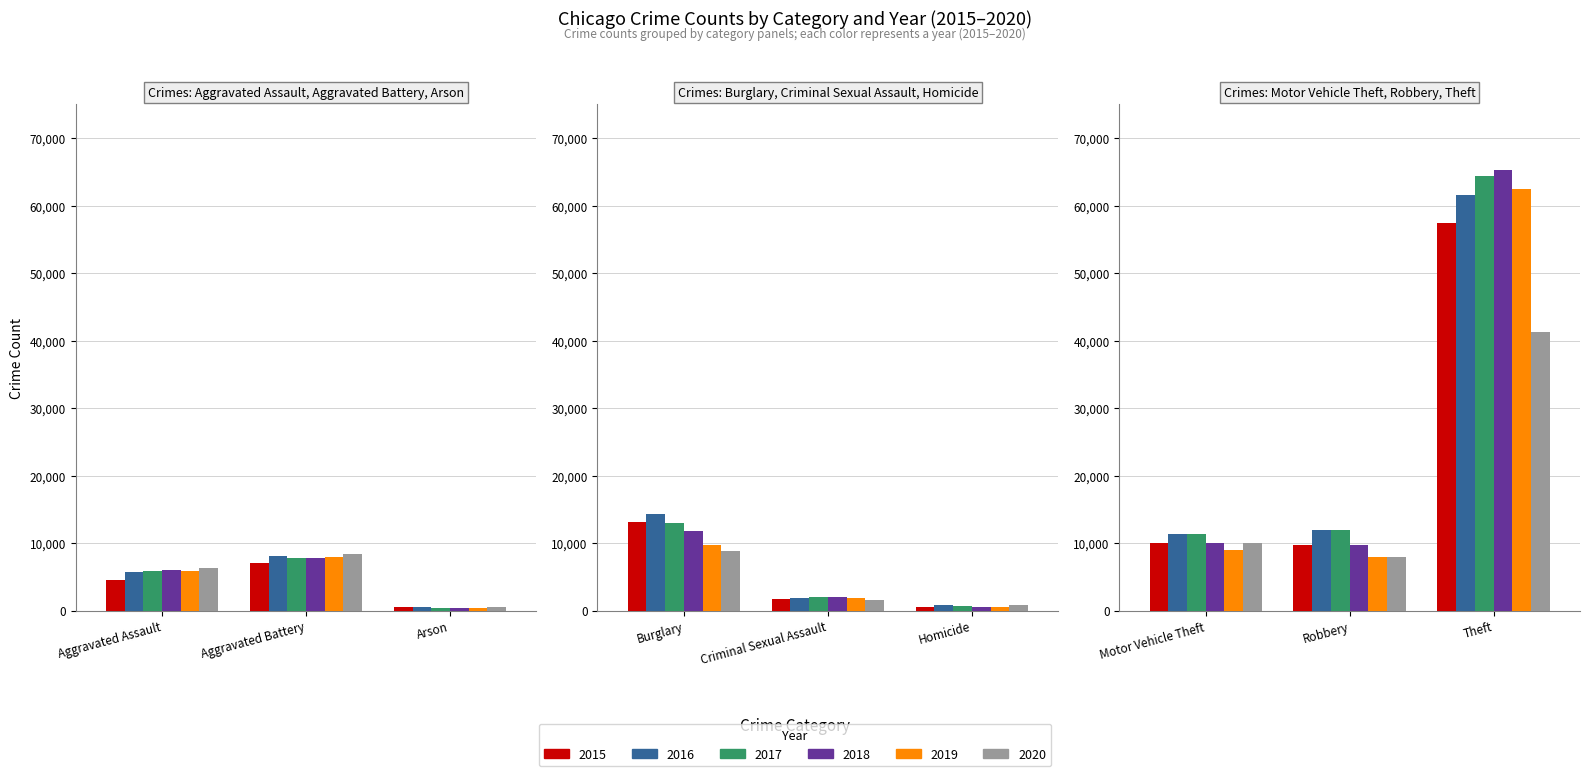

What is the smallest value displayed?

373